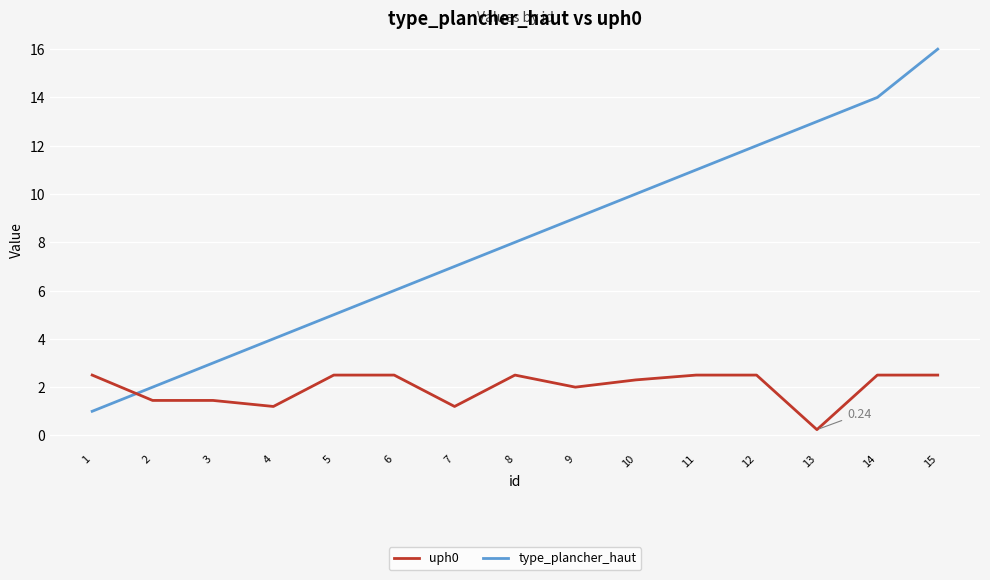

What is the difference between the type_plancher_haut values at 8 and 4?

4.0